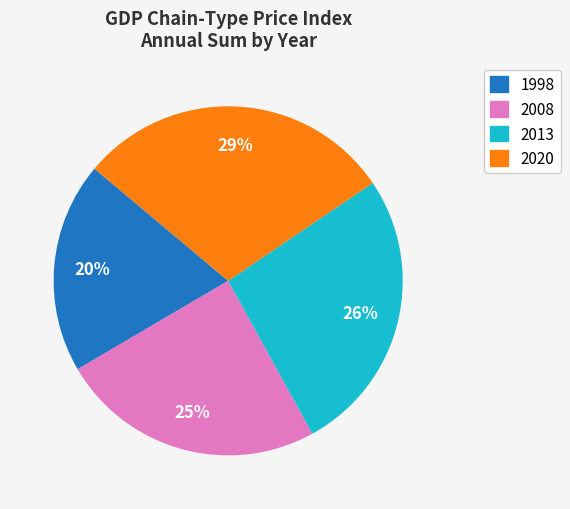

Is the sum of 2020 and 2013 greater than half?

Yes